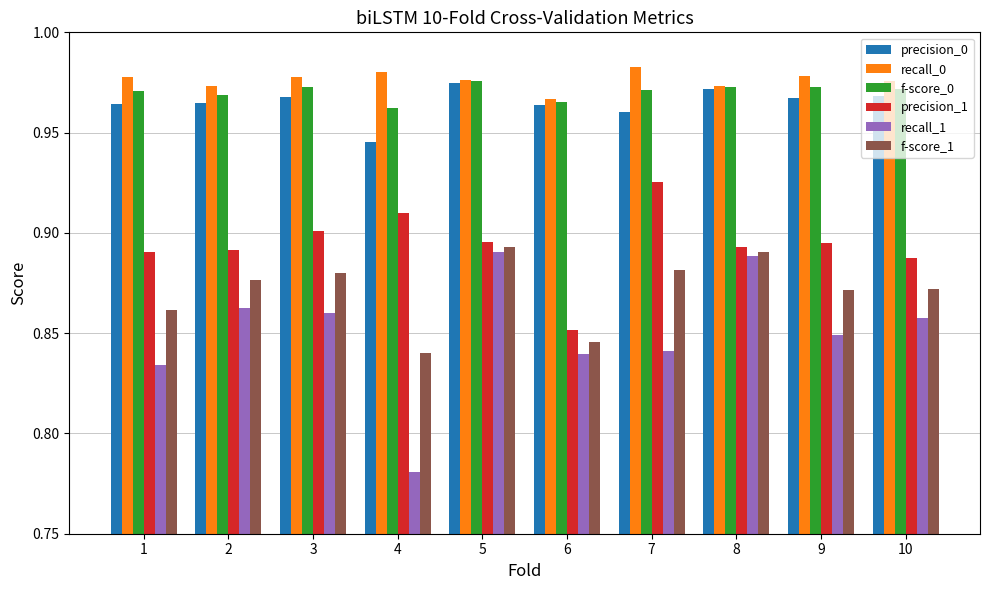

At which category is the sum across all series the highest?

5